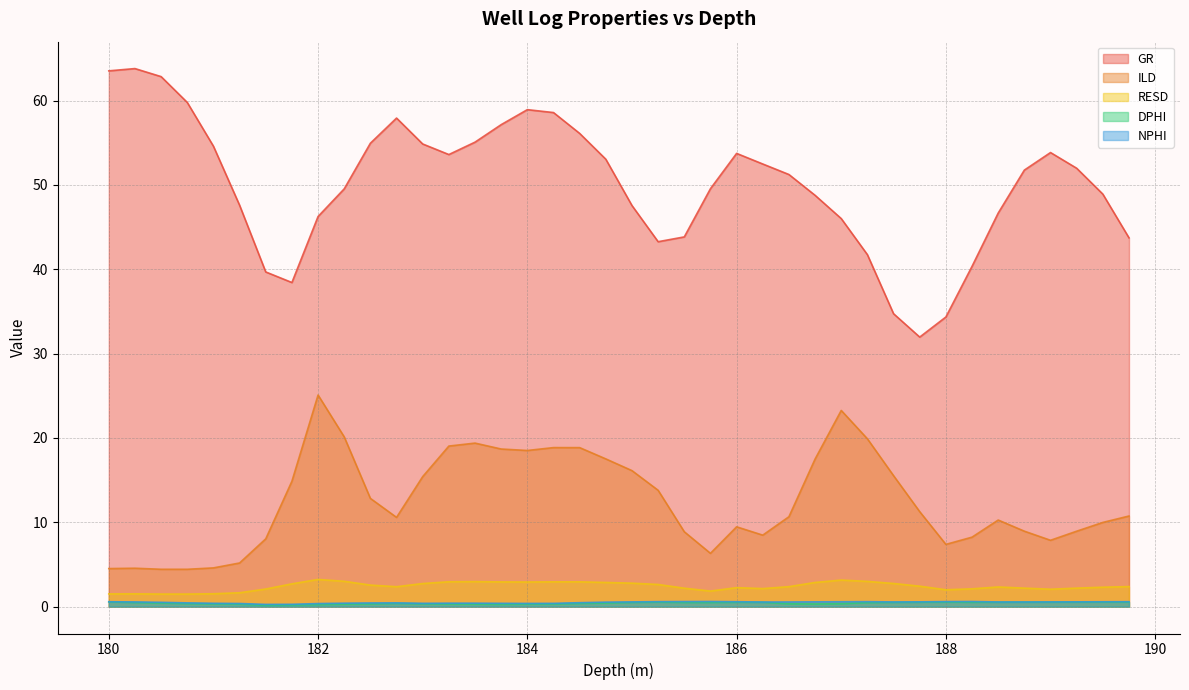

What is the difference between the maximum and minimum values in the GR series?

31.8